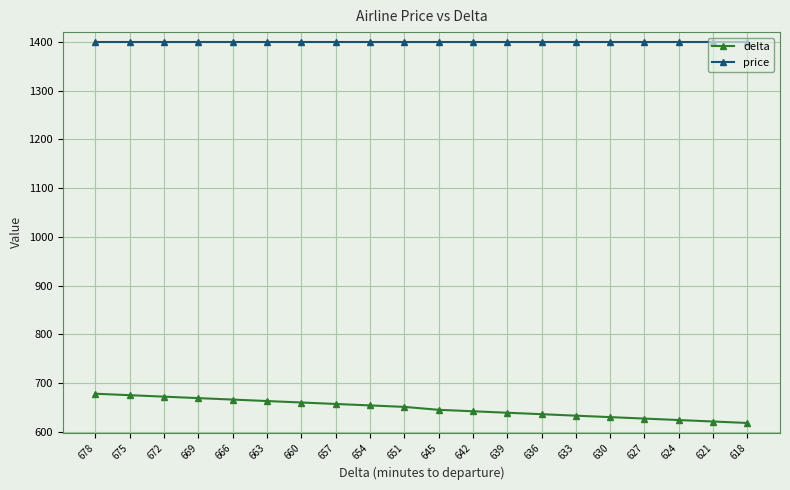

What is the greatest value displayed?

1400